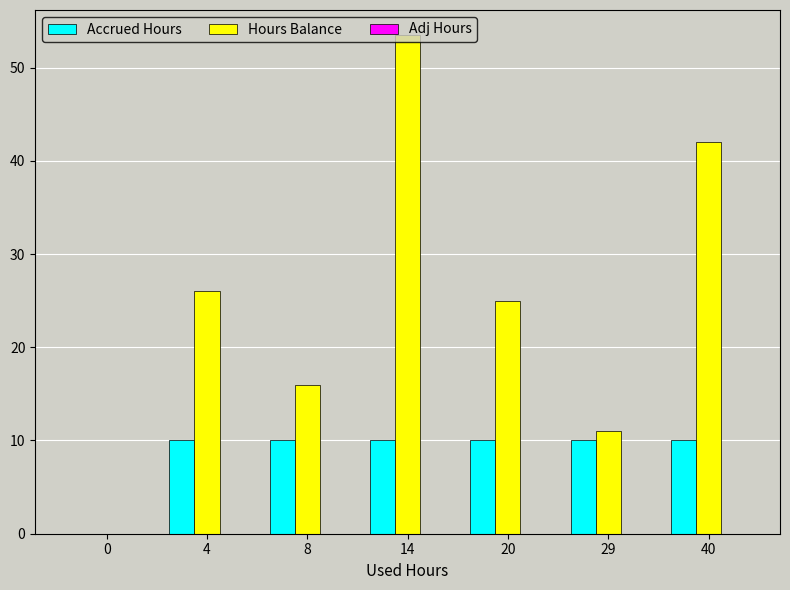

Does the chart contain stacked bars?

No